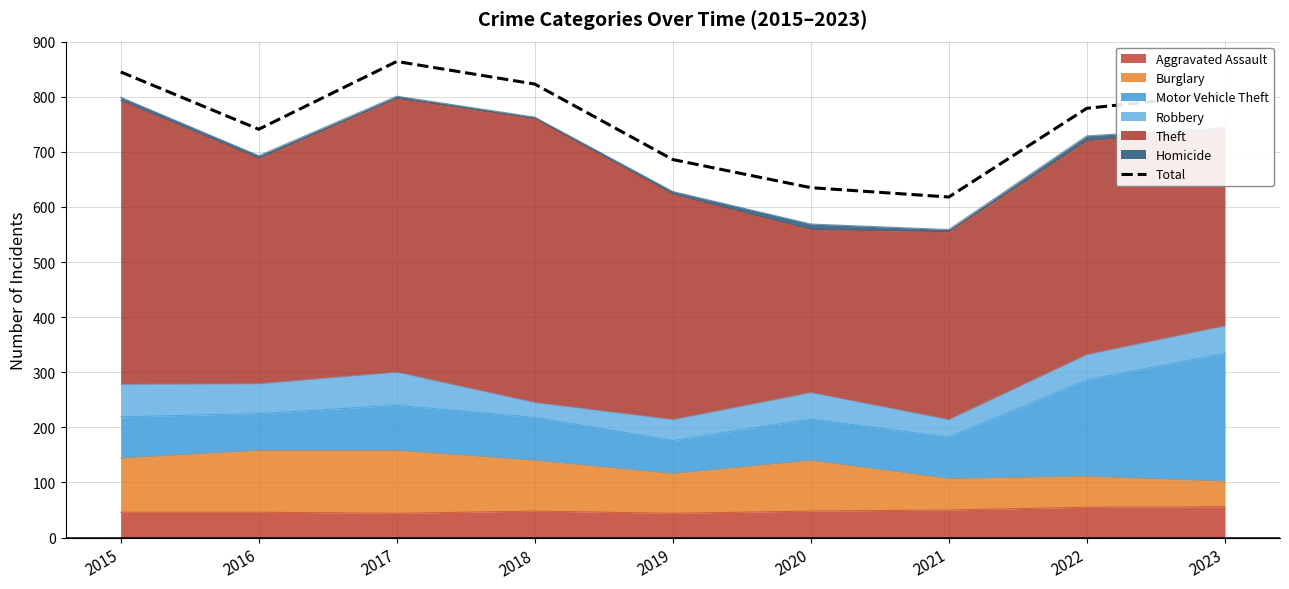

What is the change in value from 2016 to 2022?

+38